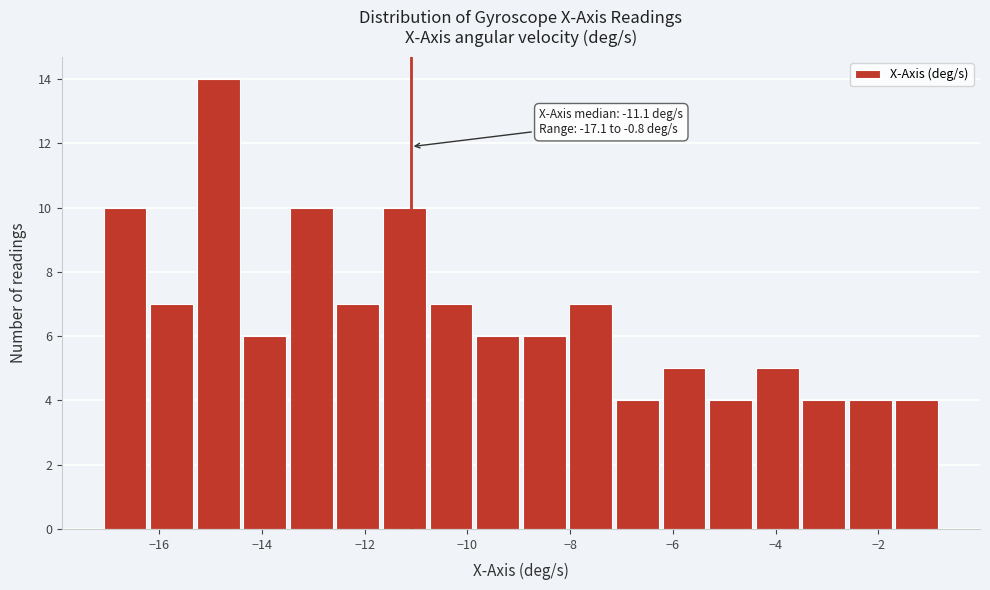

Over which range of the x-axis is the bar tallest?

-15.4 to -14.4